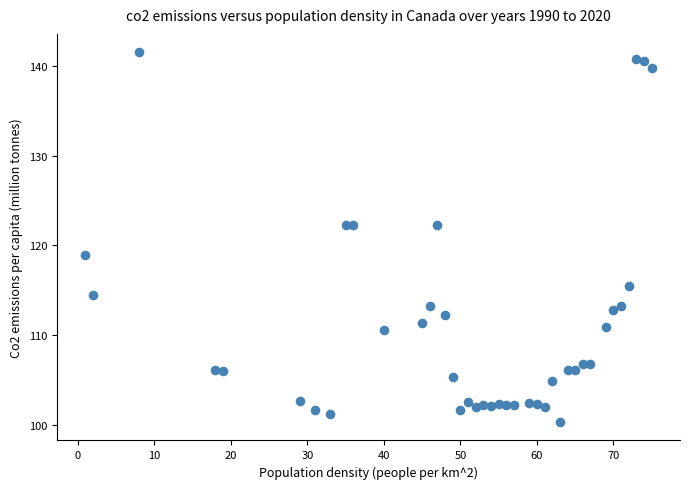

What is the range of Y values (max minus min)?

41.2